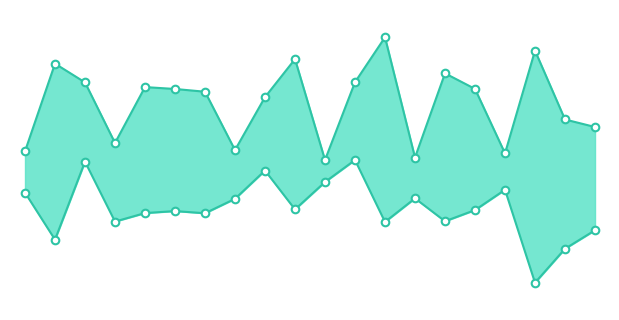

What are all the series names shown in the legend?

Долгота, Широта